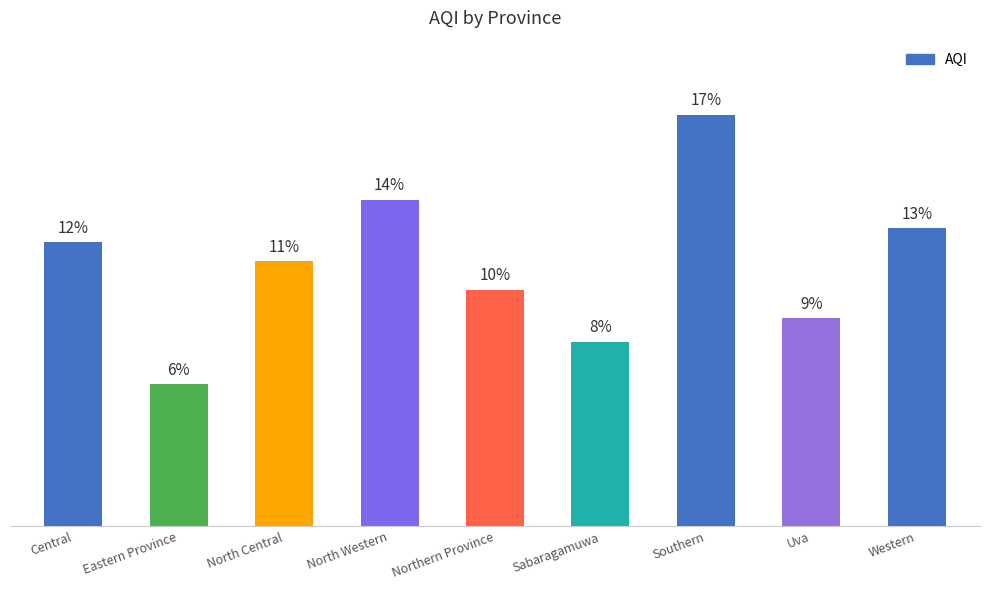

The value at North Western is 111. True or false?

False